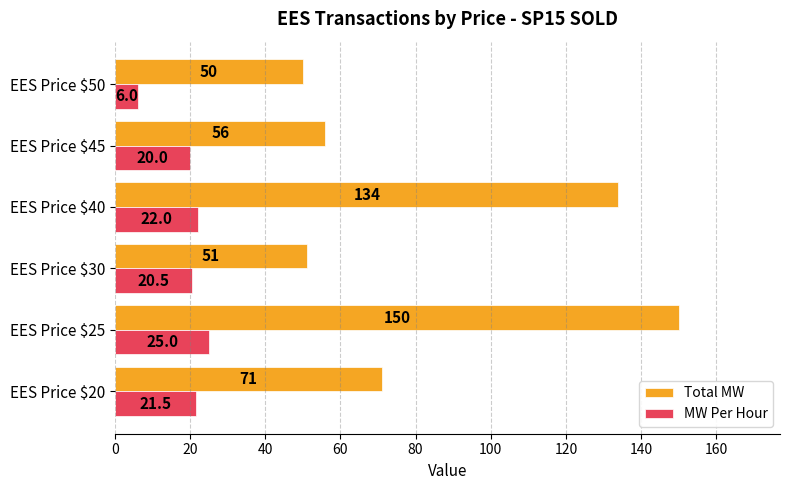

At which category is the sum across all series the highest?

EES Price $25